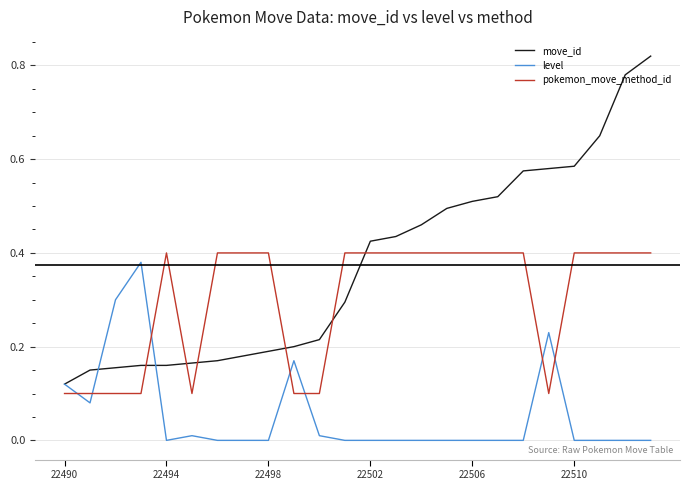

Does the chart have visible grid lines?

Yes